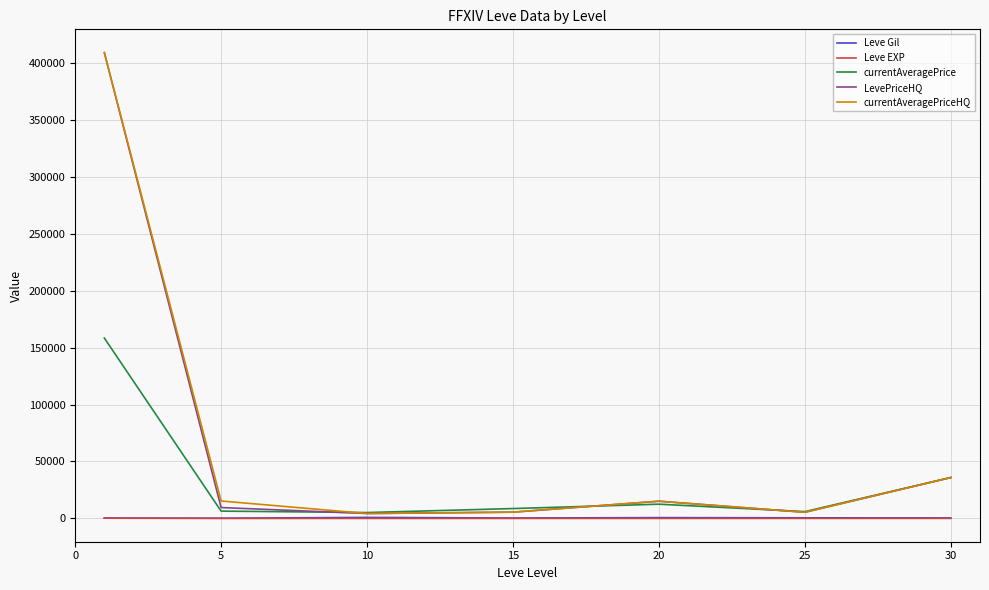

What is the maximum value shown in the chart?

408958.2